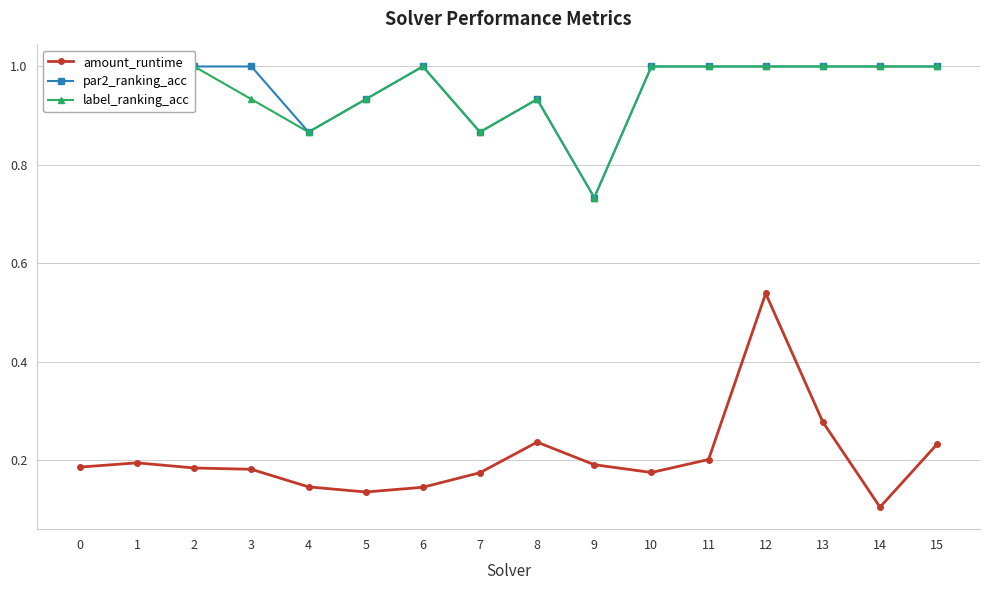

Is the value of par2_ranking_acc at 0 greater than the value of label_ranking_acc at 15?

No